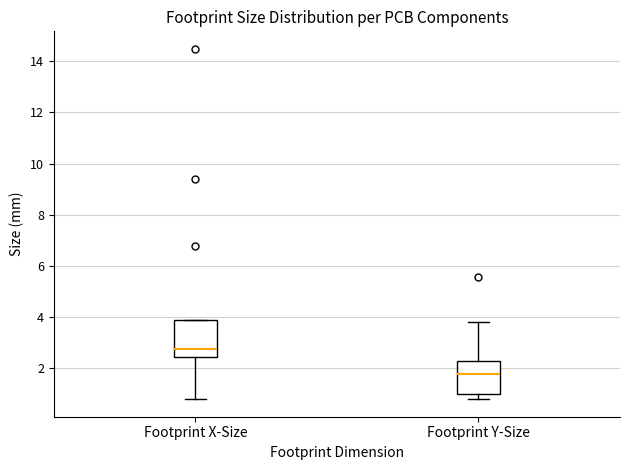

Reading left to right, read every box against the y-axis: the position of its median line, the range the box covers, and the ends of its whiskers. The values are not printed on the chart, so give them approximately, as read against the axis.

Footprint X-Size: median 2.8, box 2.4 to 3.8, whiskers 0.8 to 3.8
Footprint Y-Size: median 1.8, box 1.0 to 2.4, whiskers 0.8 to 3.8